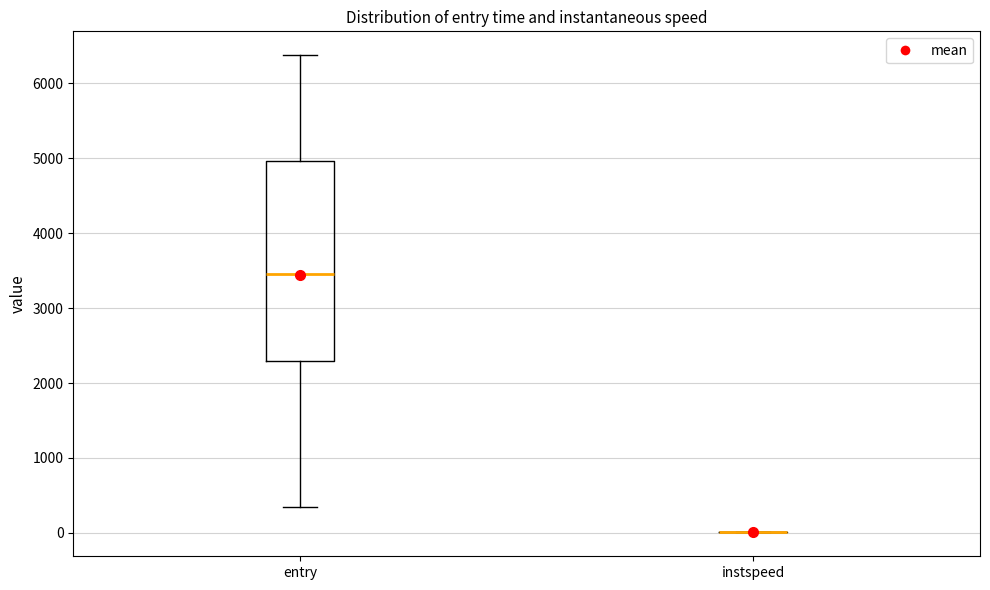

Which box is the tallest, from its lower edge to its upper edge?

entry